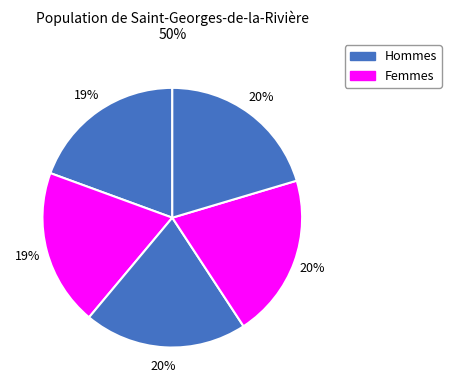

To the nearest percent, what is the difference between the largest and smallest slice percentages?

1%